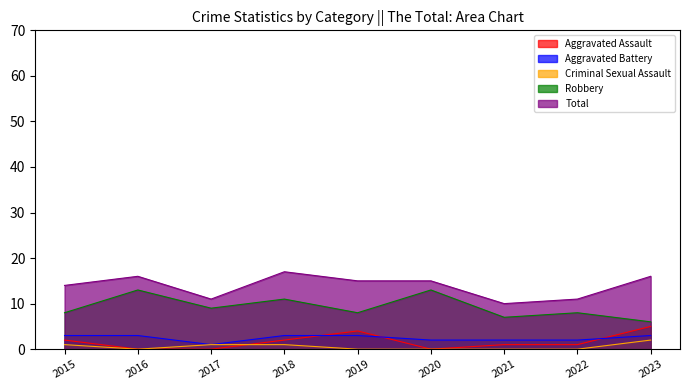

Which has a higher value, 2019 or 2022?

2019